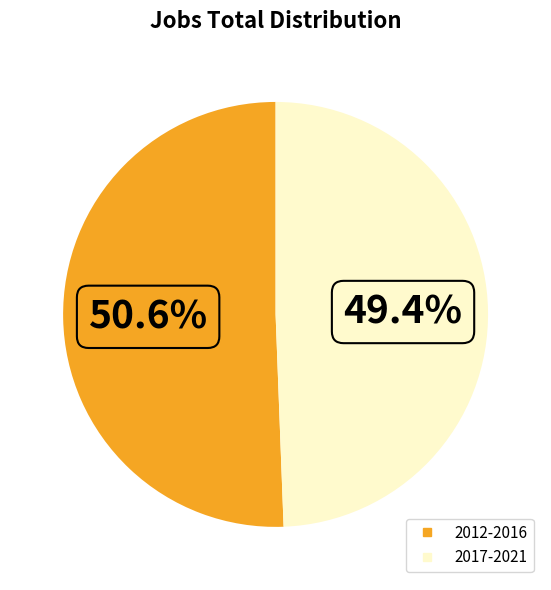

Is 2012-2016 the majority of the pie?

Yes